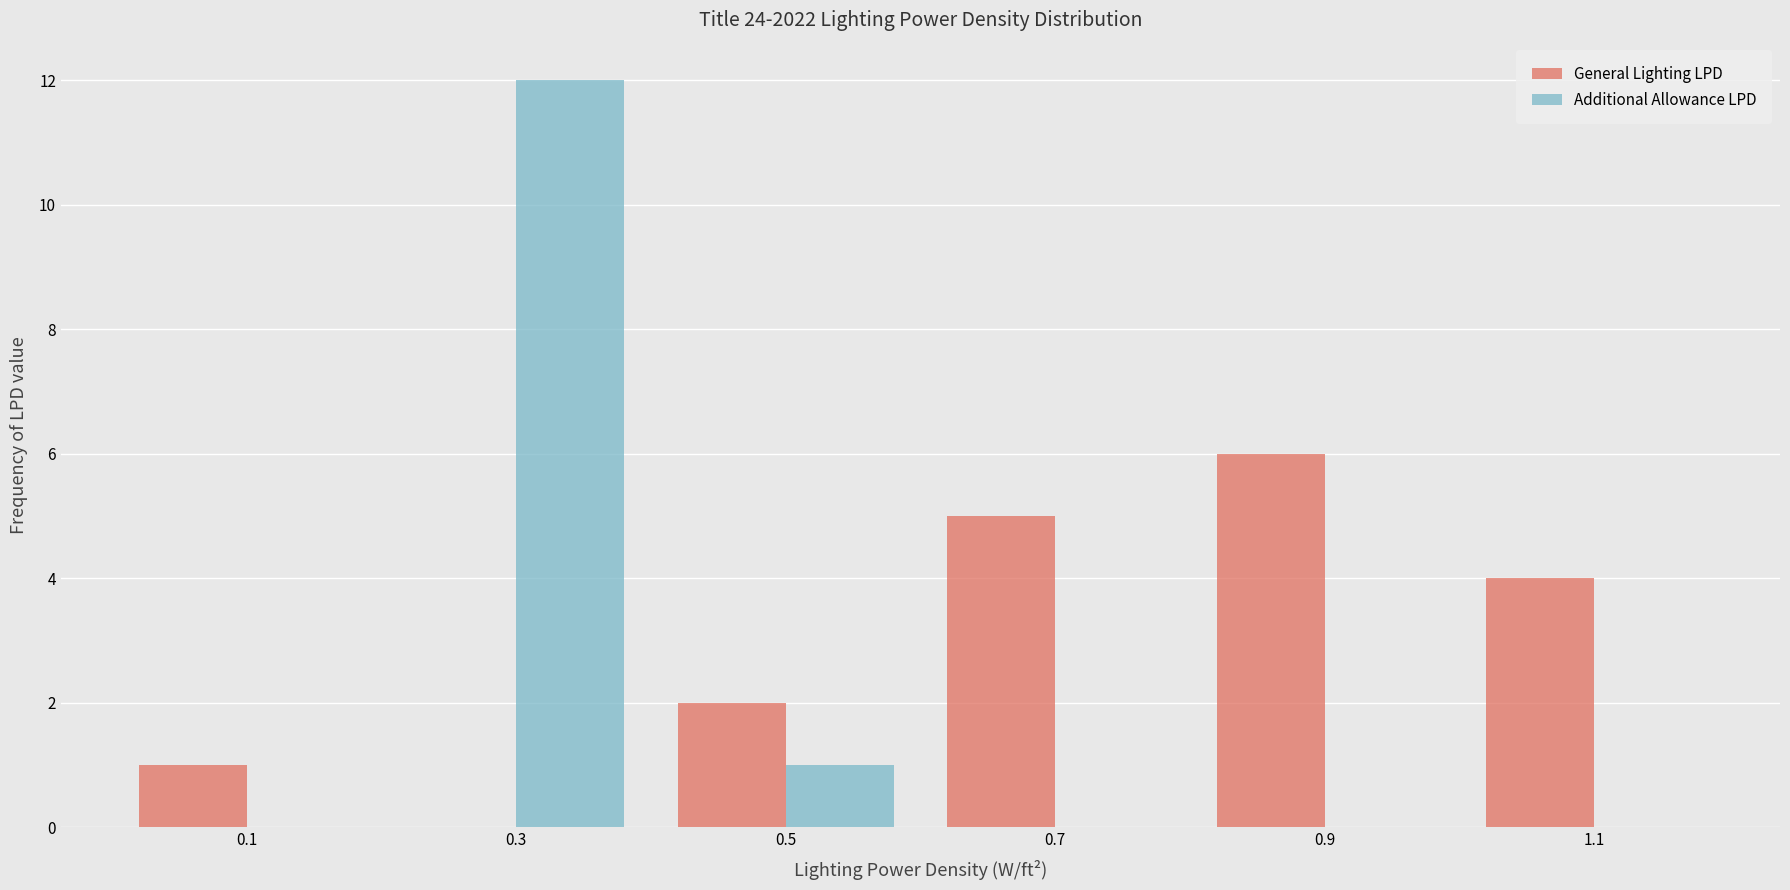

What is the height of the General Lighting LPD bar covering 0.0 to 0.2 on the x-axis? The values are not printed on the chart, so give them approximately, as read against the axis.

1